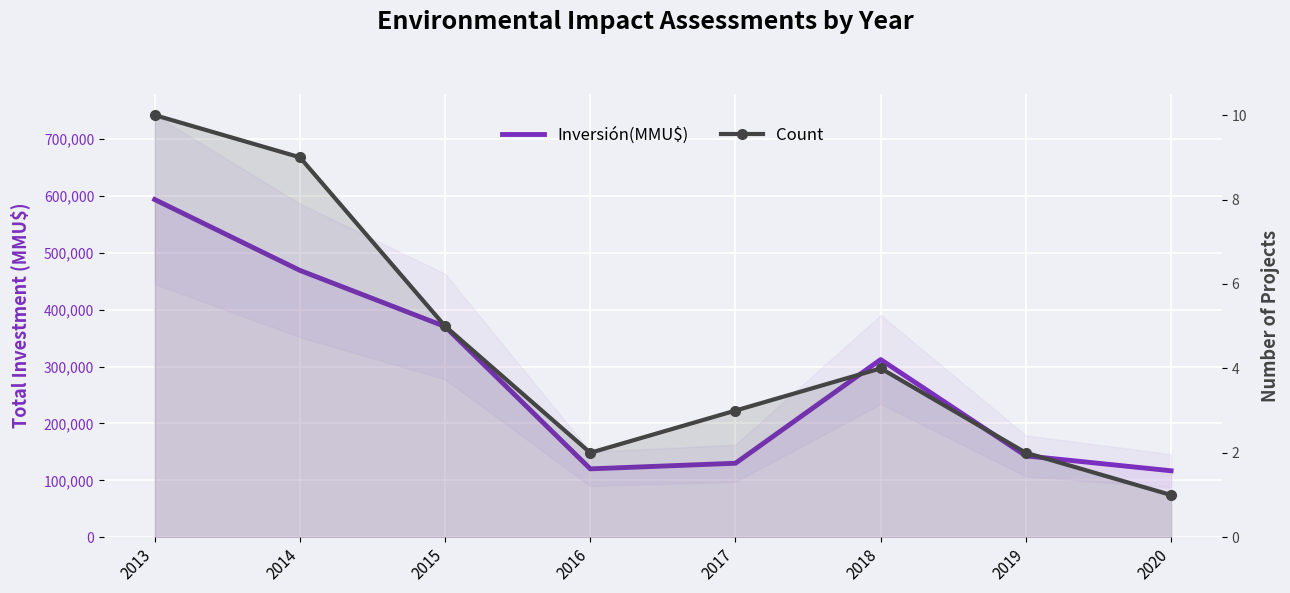

Reading left to right, list all the values displayed in this chart.

Inversión(MMU$): 2013=593640	2014=469087	2015=370358	2016=120160	2017=130023	2018=312334	2019=143038	2020=116800
Count: 2013=10	2014=9	2015=5	2016=2	2017=3	2018=4	2019=2	2020=1